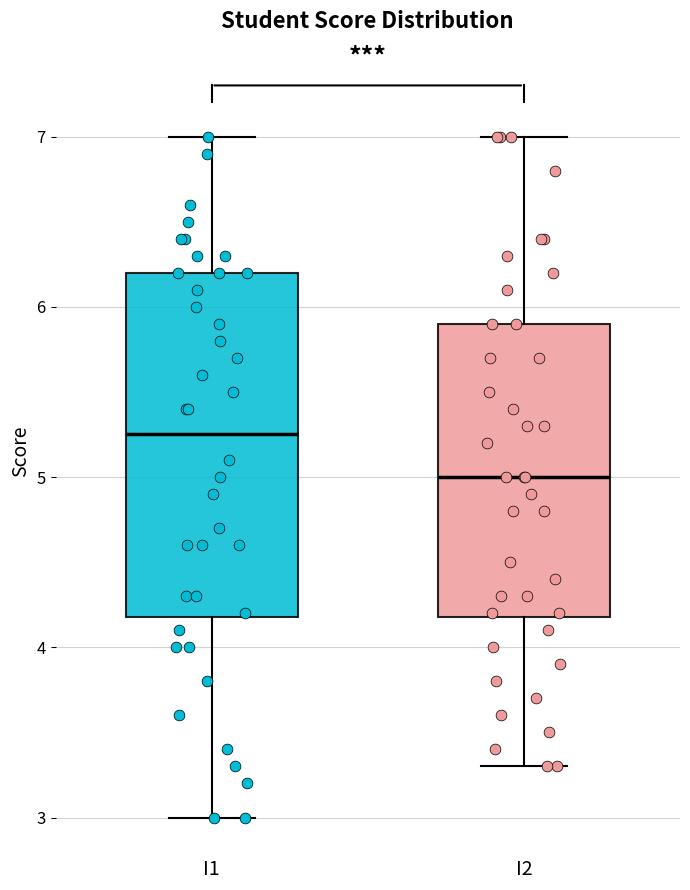

Which box's median line is the highest?

I1